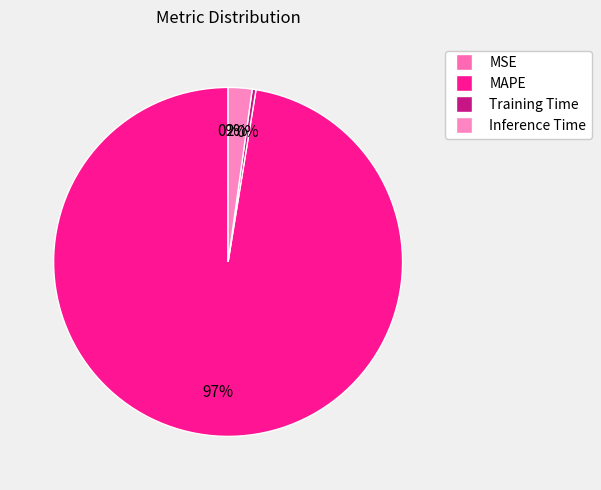

True or false: Inference Time accounts for 2% of the total.

True